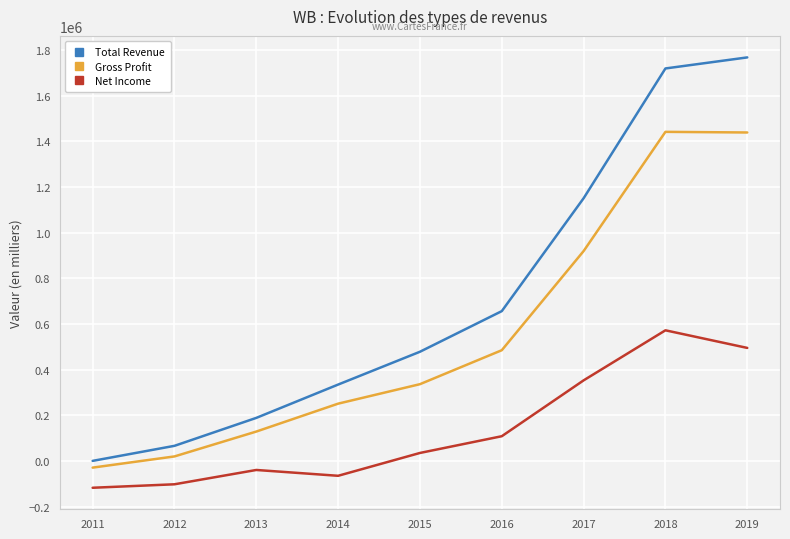

True or false: Gross Profit and Net Income intersect in this chart.

False